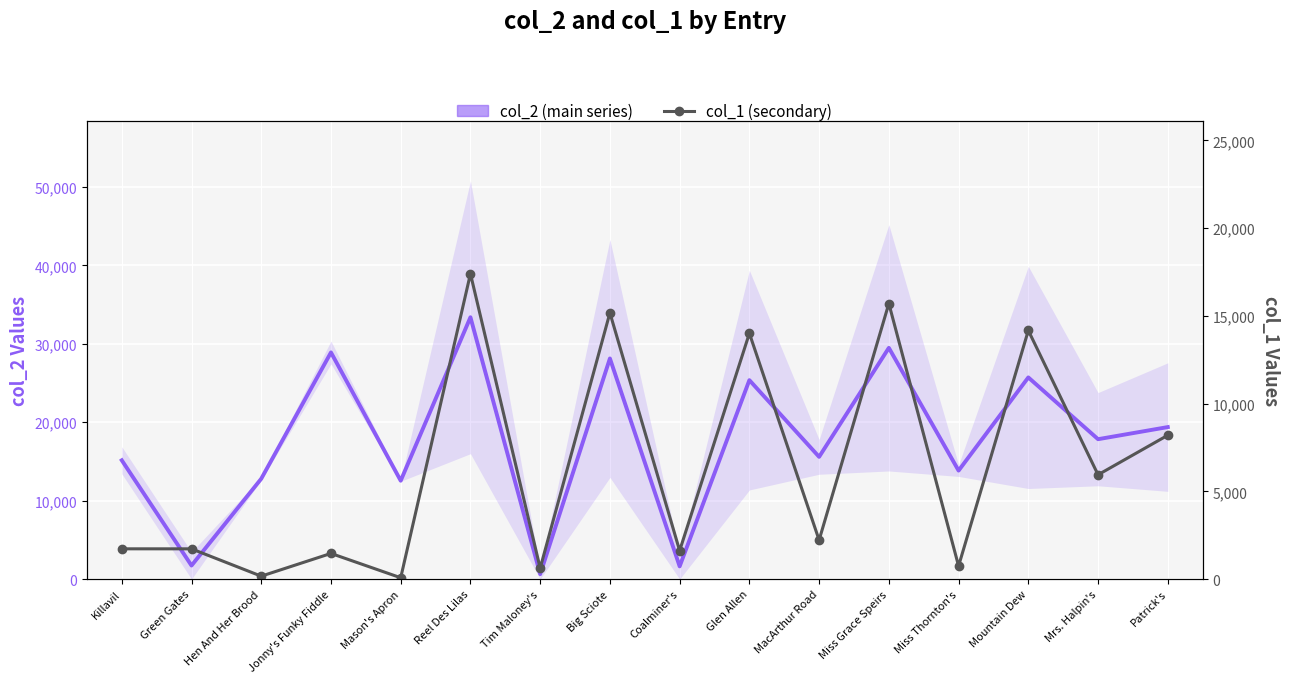

Which series changed the most between Mason's Apron and Patrick's?

col_1 (secondary)